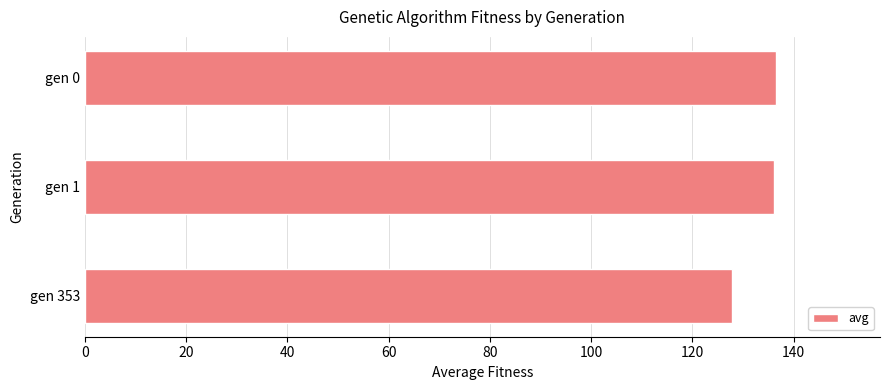

What is the value of the 2nd bar from the top?

136.1